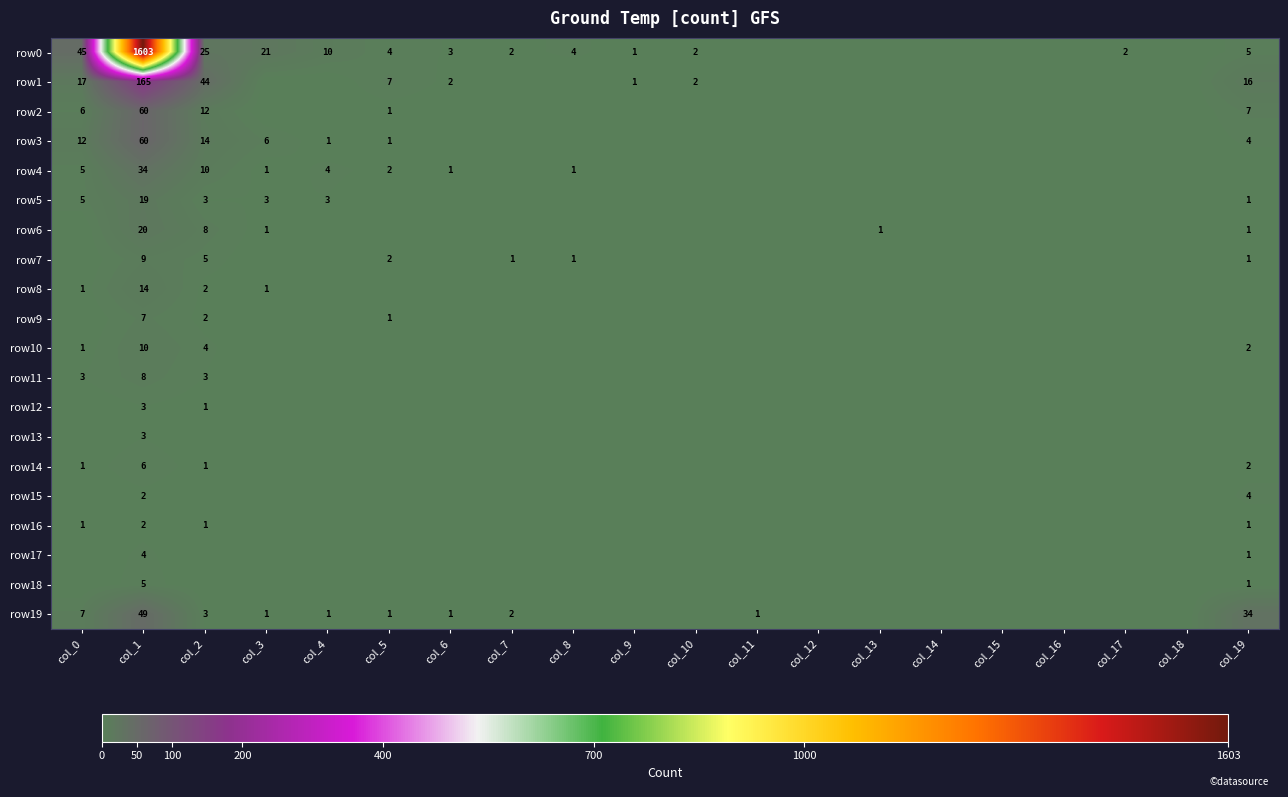

Which series changed the most between col_6 and col_17?

row1